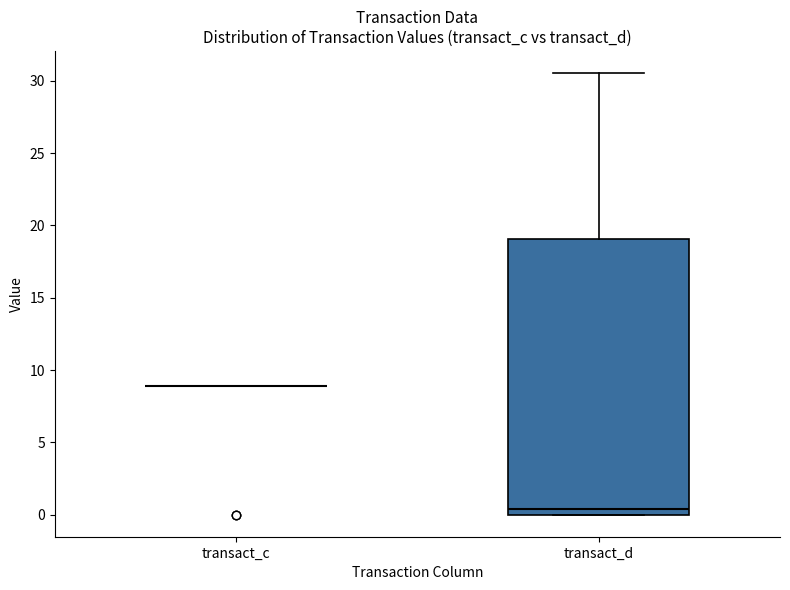

Reading left to right, read every box against the y-axis: the position of its median line, the range the box covers, and the ends of its whiskers. The values are not printed on the chart, so give them approximately, as read against the axis.

transact_c: box collapsed to a line at 9.0, whiskers 9.0 to 9.0
transact_d: median 0.5, box 0.0 to 19.0, whiskers 0.0 to 30.5